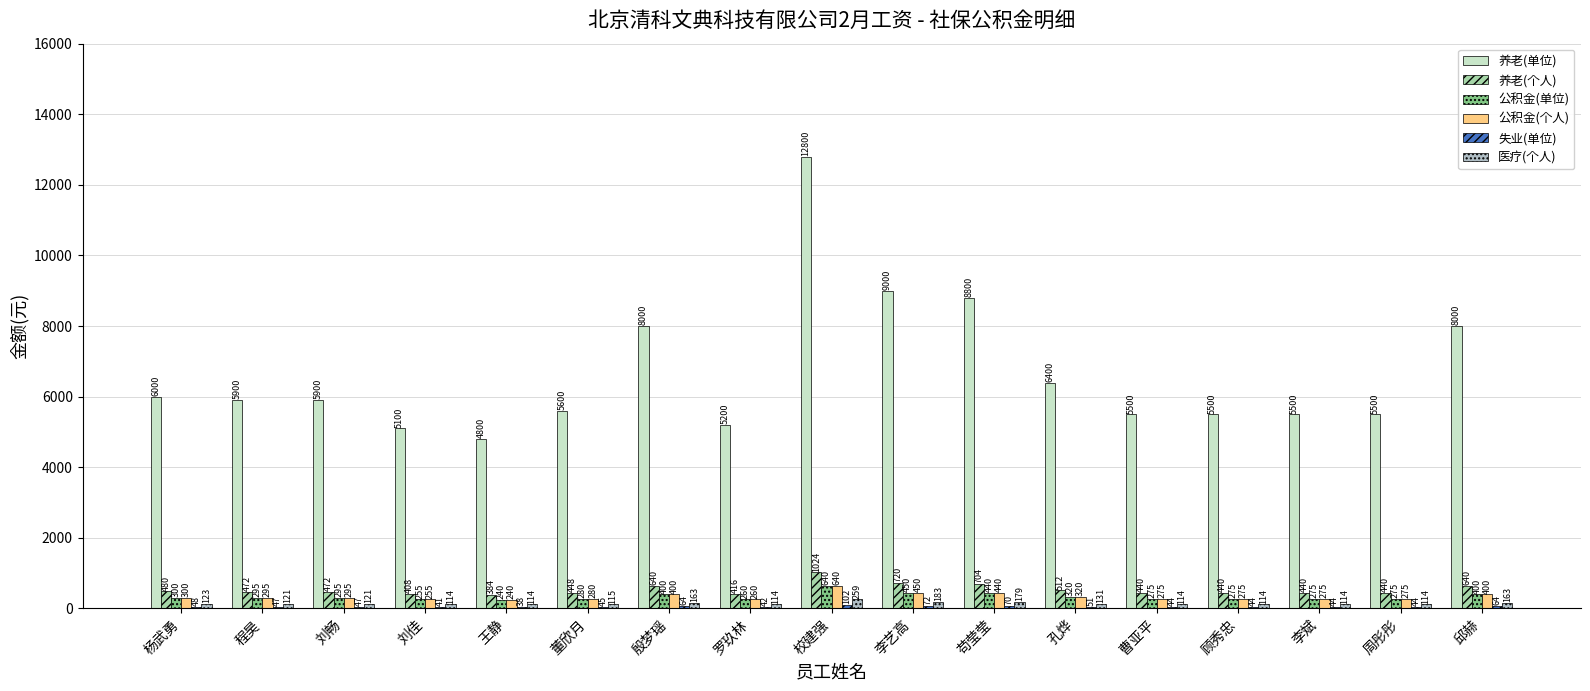

What is the maximum value for 失业(单位)?

102.4